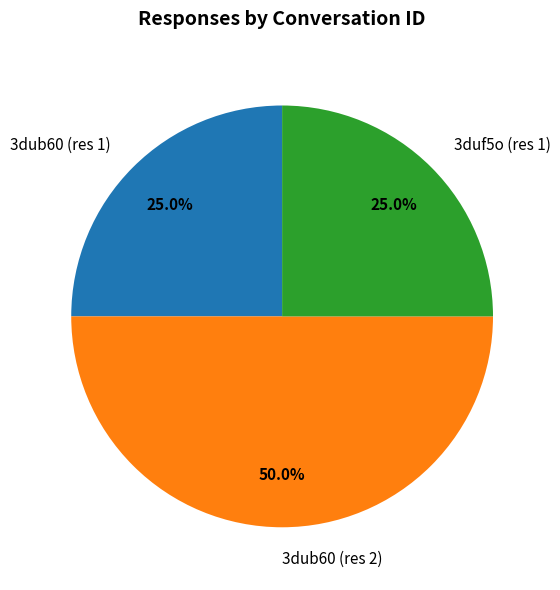

To the nearest percent, what percentage of the pie is 3dub60 (res 1)?

25%